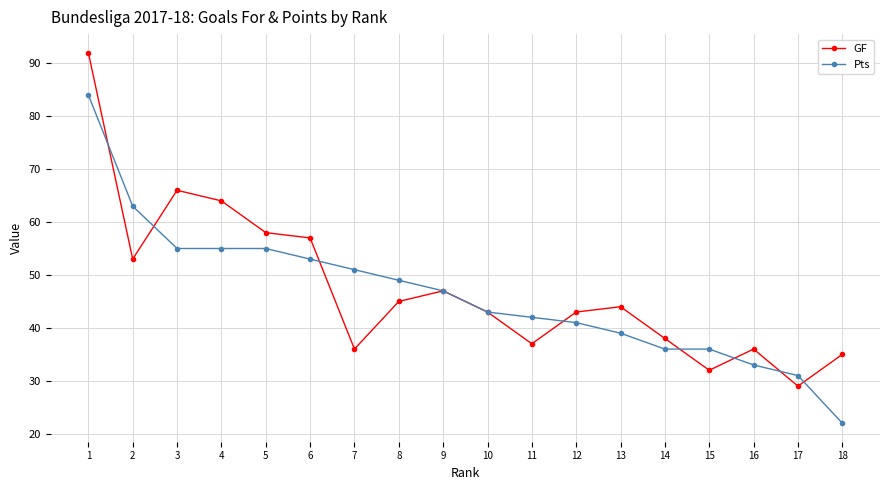

What is the value of the GF point at the 9th from the left?

47